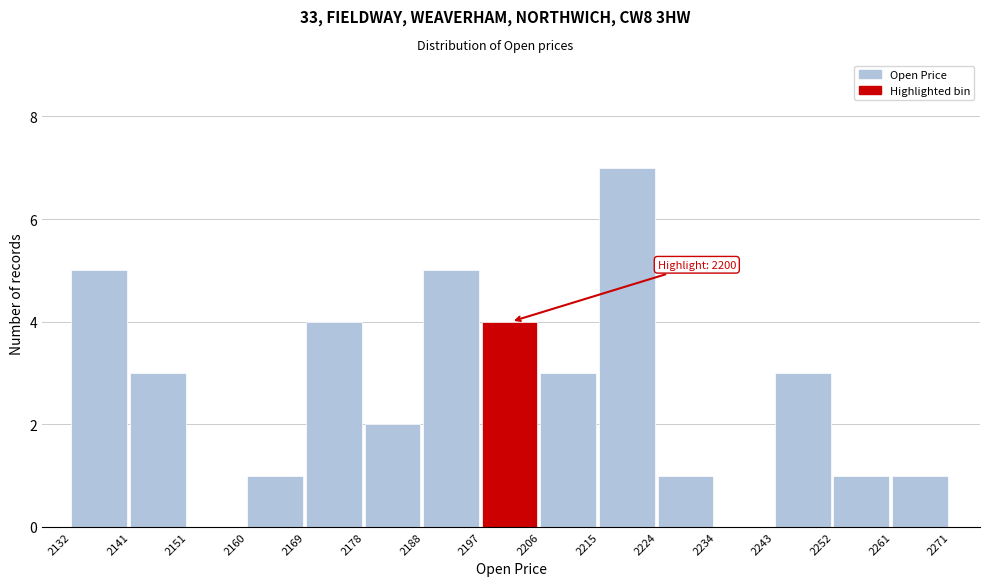

Over which range of the x-axis is the bar tallest?

2215 to 2224